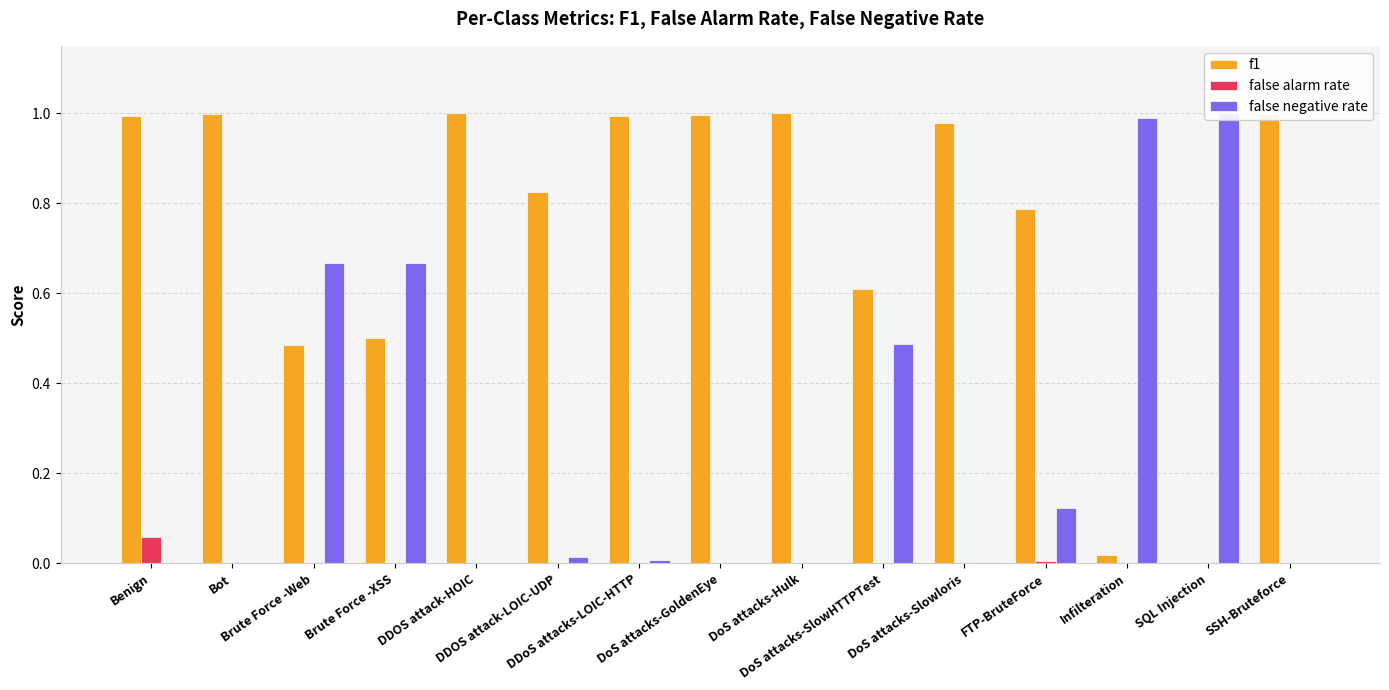

What is the maximum value shown in the chart?

1.0